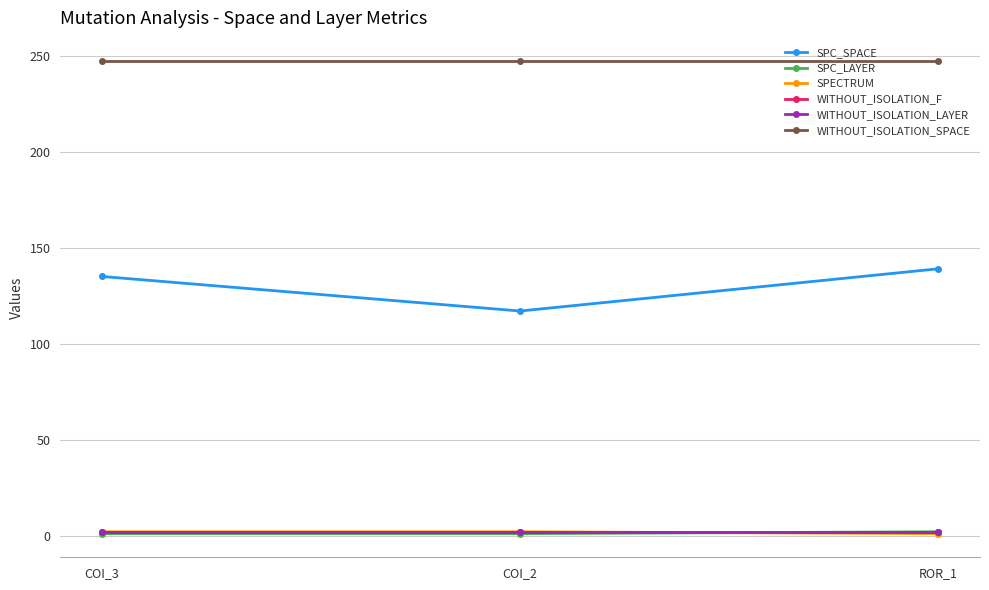

What is the lowest value of the WITHOUT_ISOLATION_SPACE series?

247